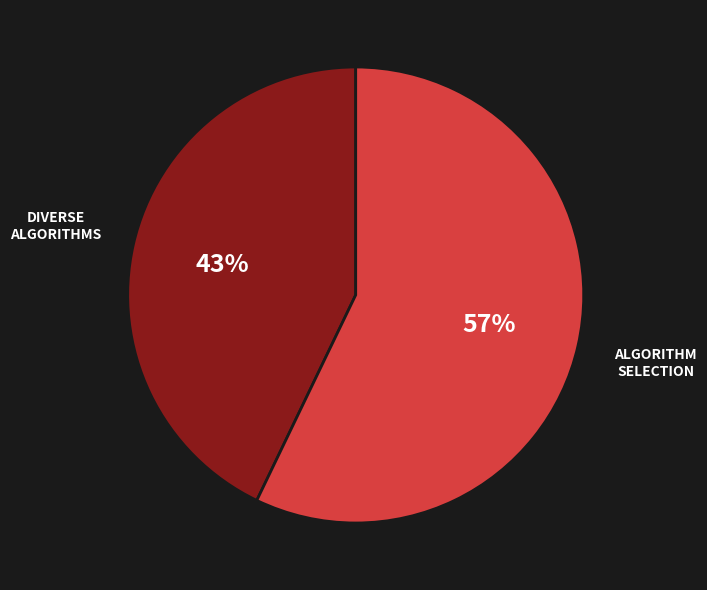

To the nearest percent, what is the average slice percentage?

50%